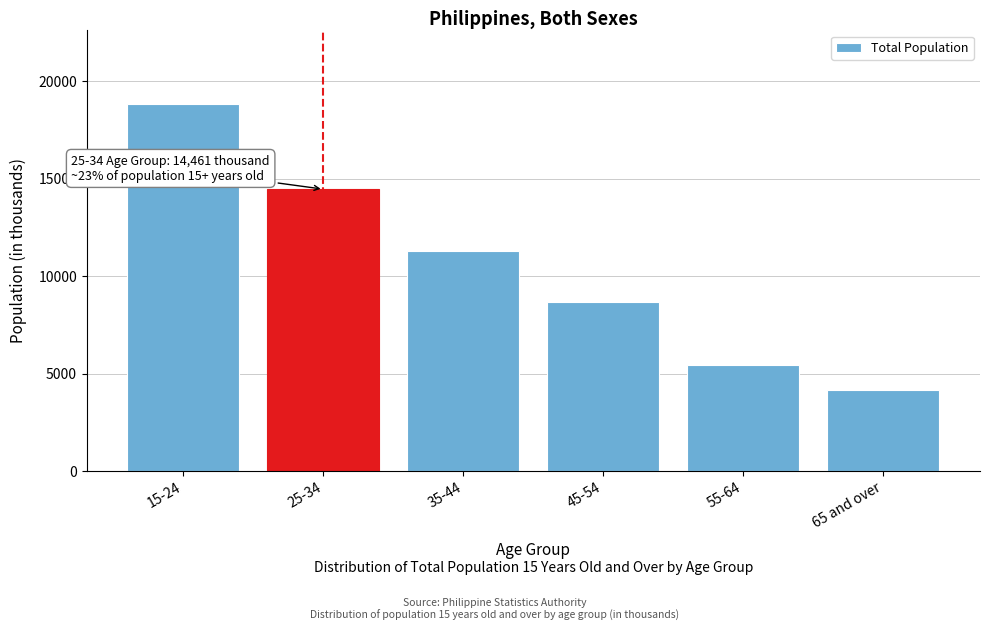

Reading left to right, list all the values displayed in this chart.

18832.5	14460.9	11301.4	8665.1	5462.5	4144.7